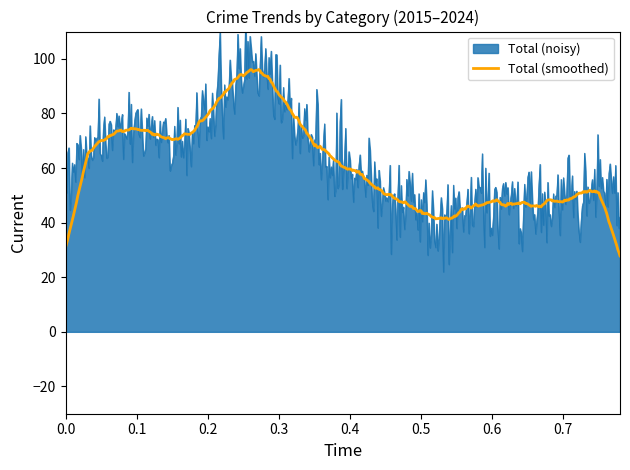

What is the minimum value for Total (smoothed)?

27.8